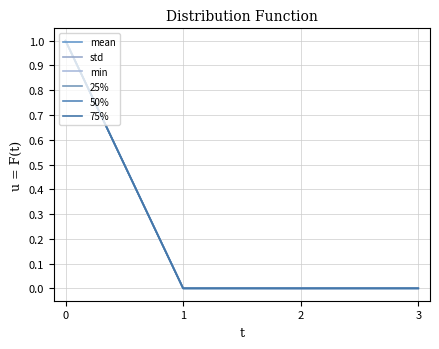

True or false: 25% and min intersect in this chart.

False